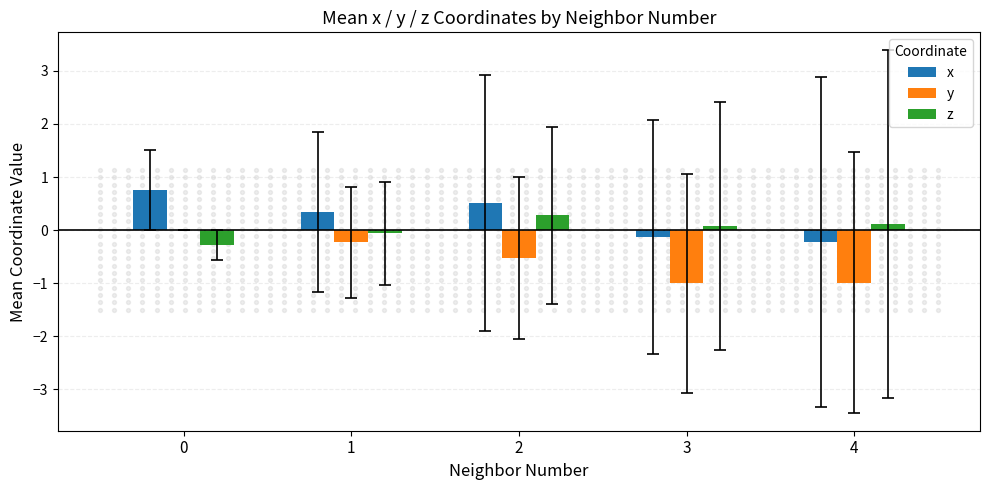

Is the value of z at 0 greater than the value of y at 1?

No